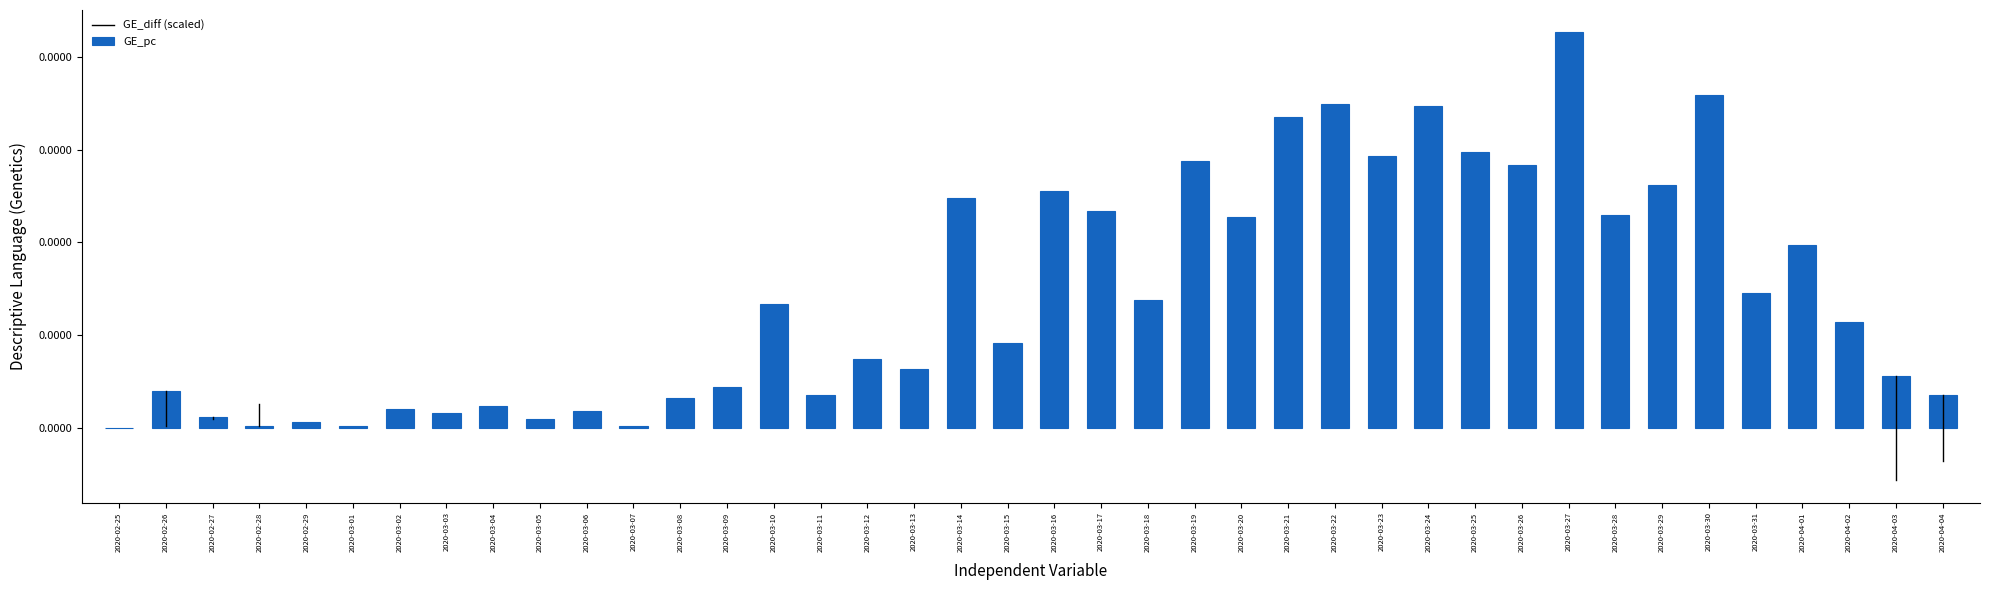

List the labels in order of value, smallest first.

2020-02-25, 2020-02-28, 2020-03-01, 2020-03-07, 2020-02-29, 2020-03-05, 2020-02-27, 2020-03-03, 2020-03-06, 2020-03-02, 2020-03-04, 2020-03-08, 2020-03-11, 2020-04-04, 2020-02-26, 2020-03-09, 2020-04-03, 2020-03-13, 2020-03-12, 2020-03-15, 2020-04-02, 2020-03-10, 2020-03-18, 2020-03-31, 2020-04-01, 2020-03-20, 2020-03-28, 2020-03-17, 2020-03-14, 2020-03-16, 2020-03-29, 2020-03-26, 2020-03-19, 2020-03-23, 2020-03-25, 2020-03-21, 2020-03-24, 2020-03-22, 2020-03-30, 2020-03-27